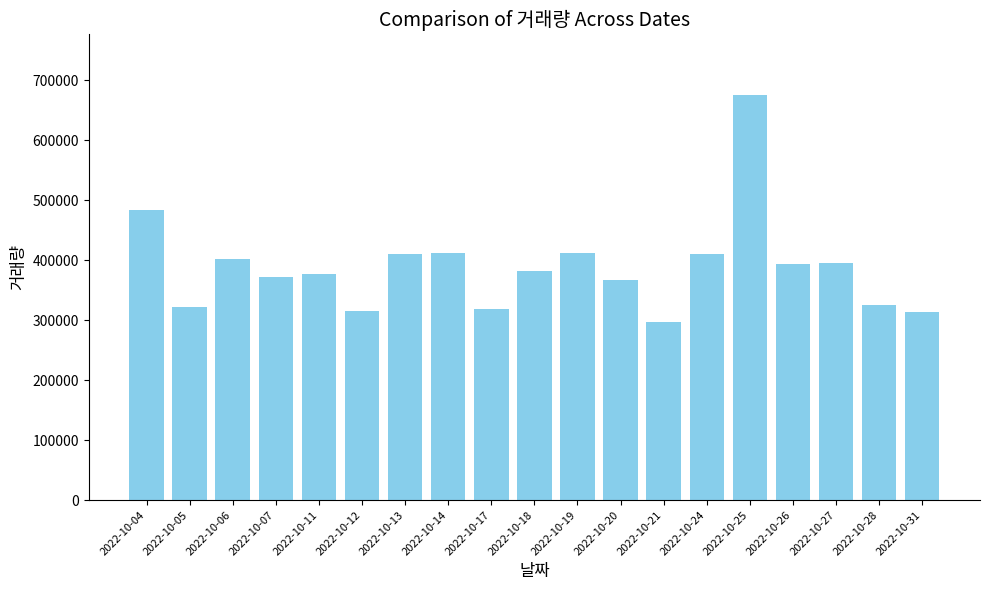

Is it true that the value at 2022-10-18 is 381906?

True